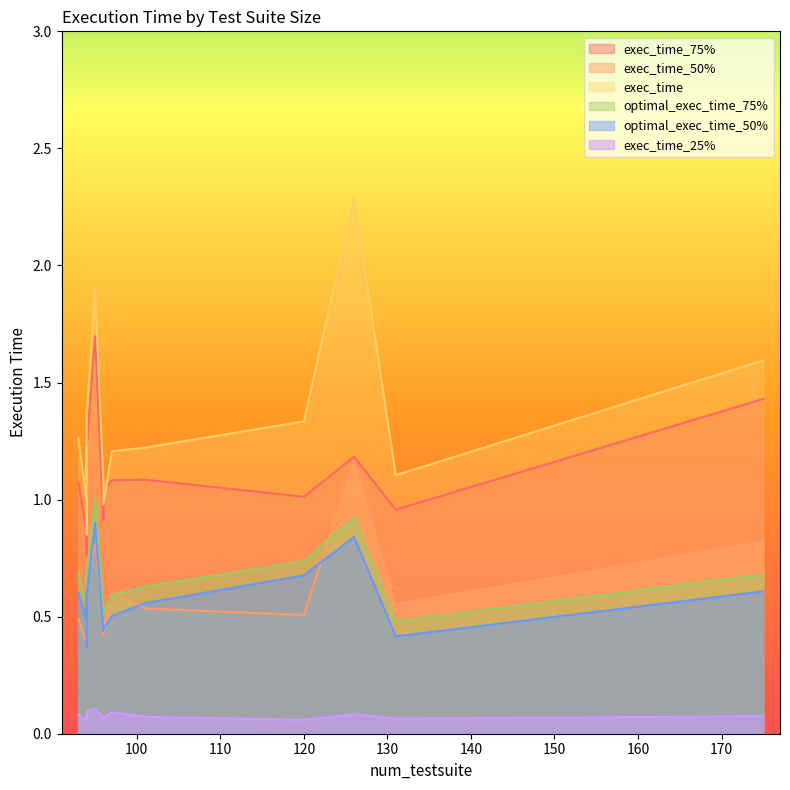

What is the difference between the second highest and minimum values in the optimal_exec_time_50% series?

0.5